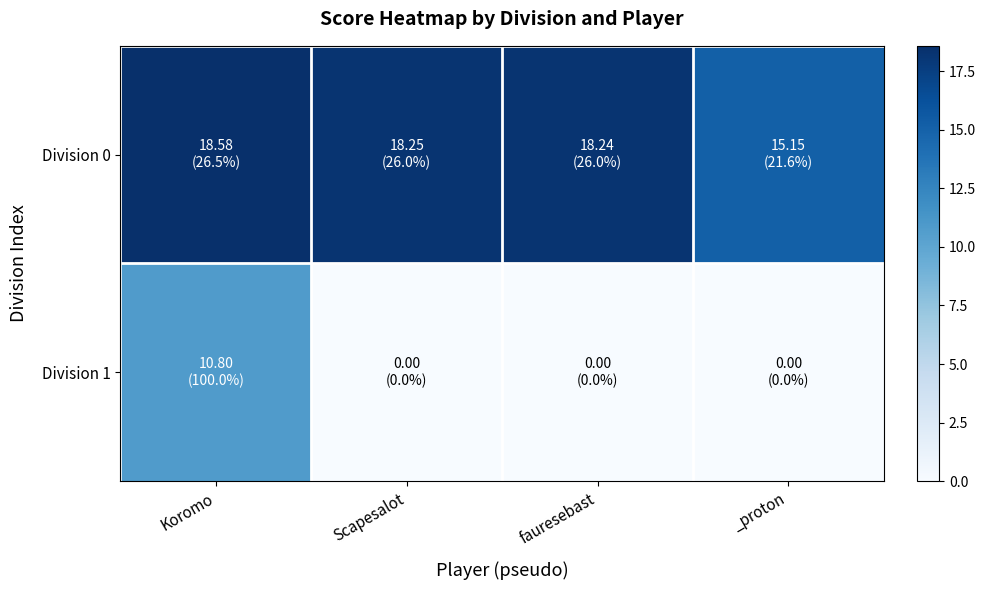

Which series has the widest spread of values?

Division 1